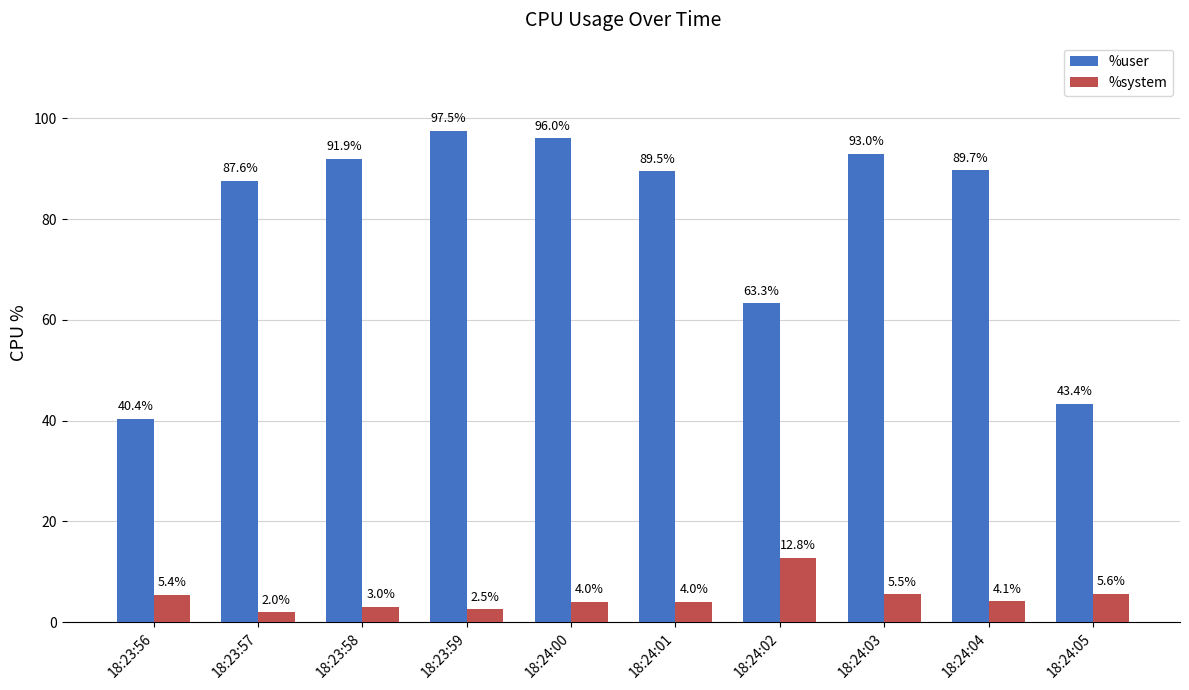

What is the difference between the highest and lowest values at 18:23:57?

85.6